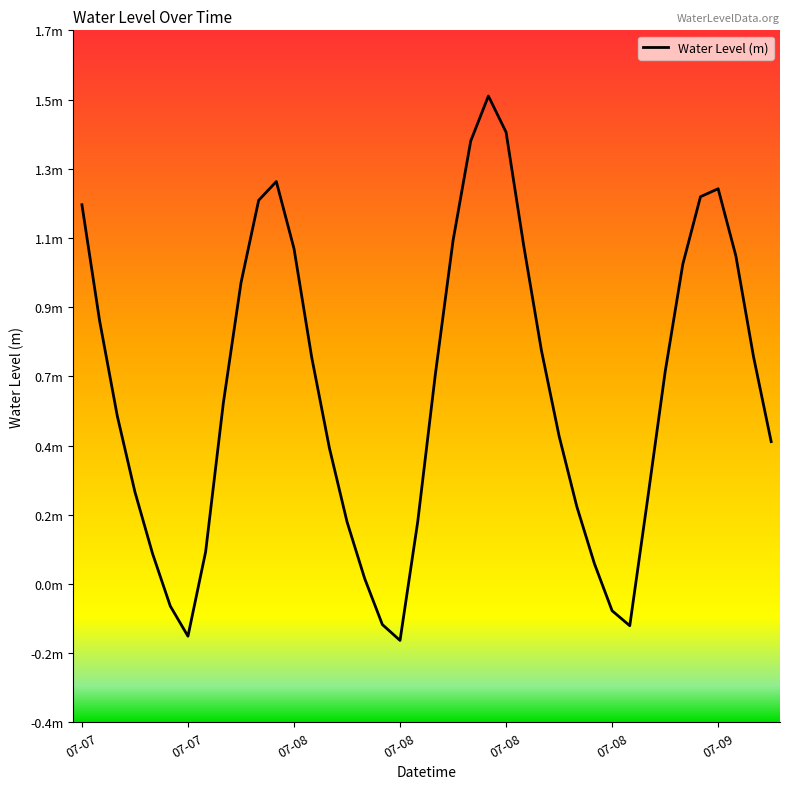

How many points are higher than both their immediate neighbors (excluding endpoints)?

3